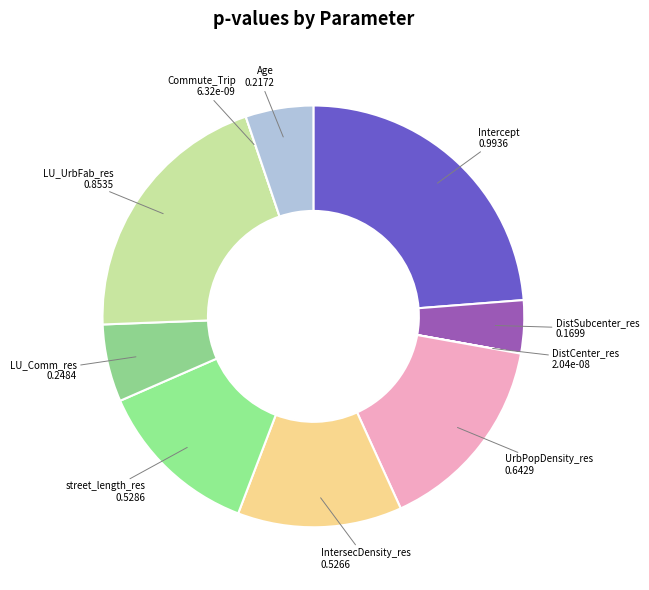

Combined, do Intercept and street_length_res account for over 50%?

No